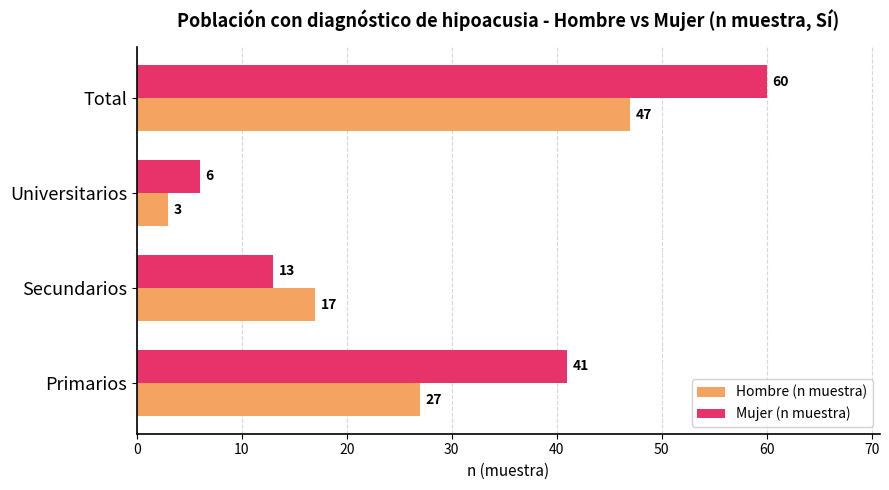

What is the difference between the maximum and minimum values in the Mujer (n muestra) series?

54